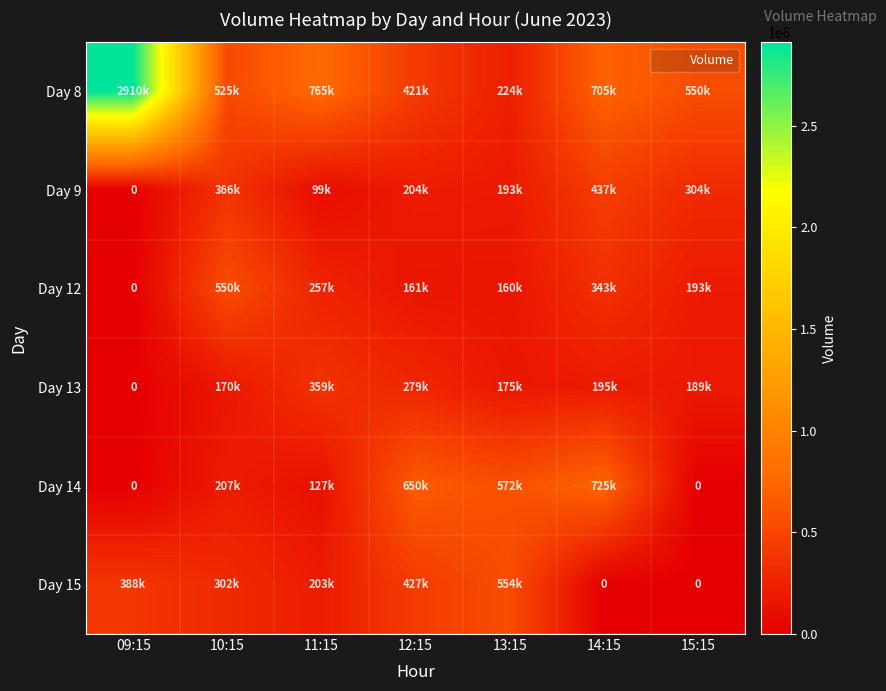

What is the highest value of the Day 9 series?

437293